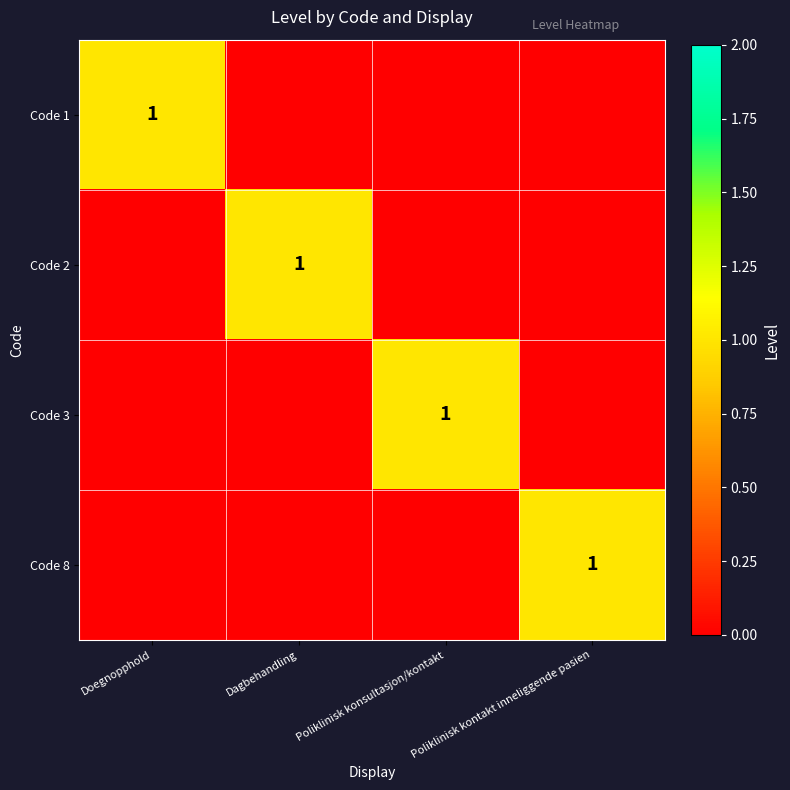

True or false: Code 3 has a value of 2 at Poliklinisk konsultasjon/kontakt.

False